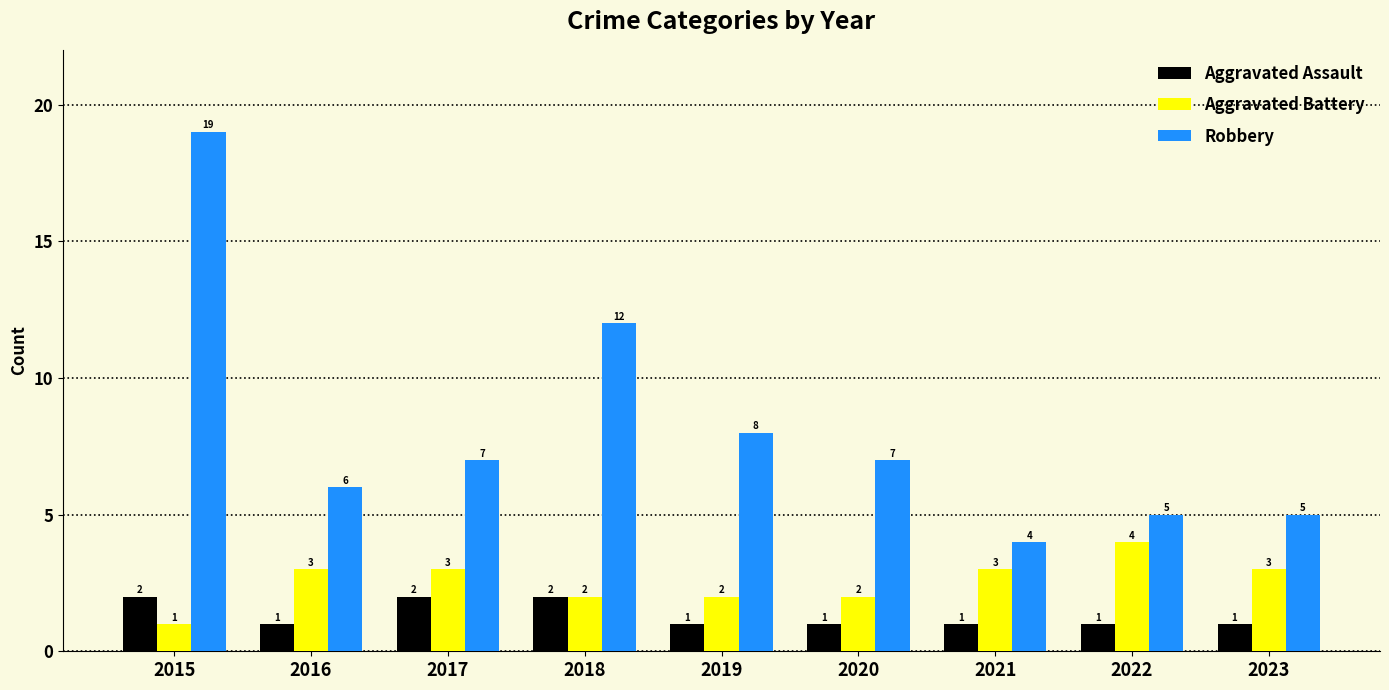

Reading left to right, list all the values displayed in this chart.

Aggravated Assault: 2015=2	2016=1	2017=2	2018=2	2019=1	2020=1	2021=1	2022=1	2023=1
Aggravated Battery: 2015=1	2016=3	2017=3	2018=2	2019=2	2020=2	2021=3	2022=4	2023=3
Robbery: 2015=19	2016=6	2017=7	2018=12	2019=8	2020=7	2021=4	2022=5	2023=5